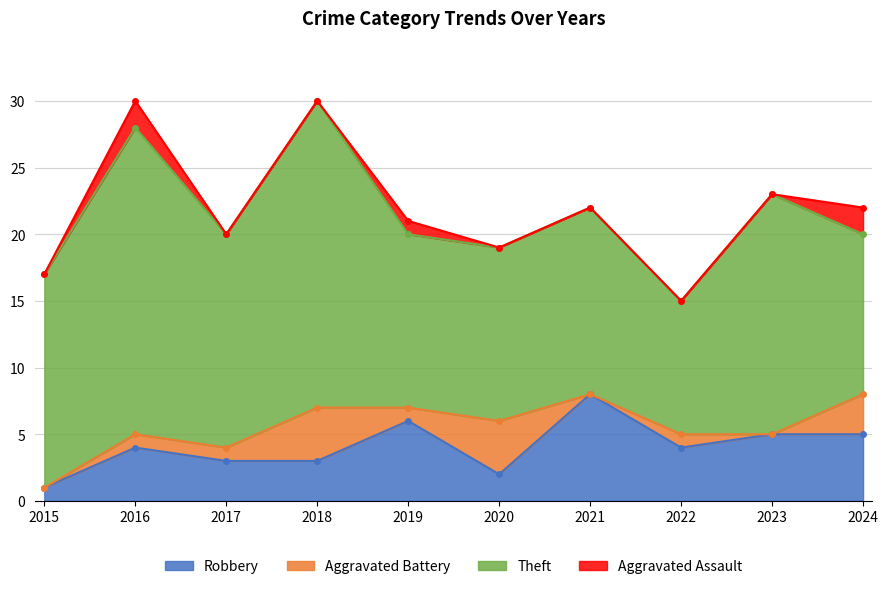

What is the total value across all series at 2015?

17